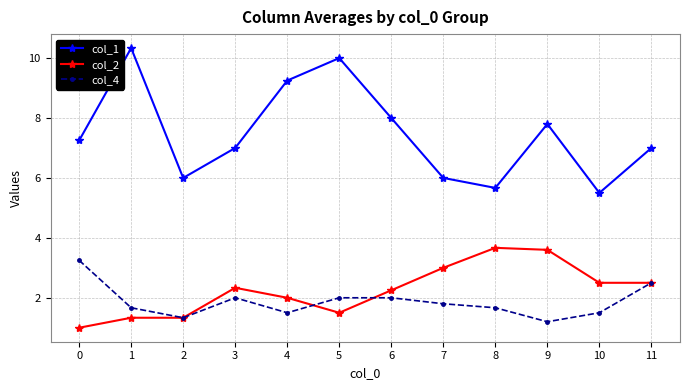

Is the value of col_1 at 1 greater than the value of col_2 at 2?

Yes